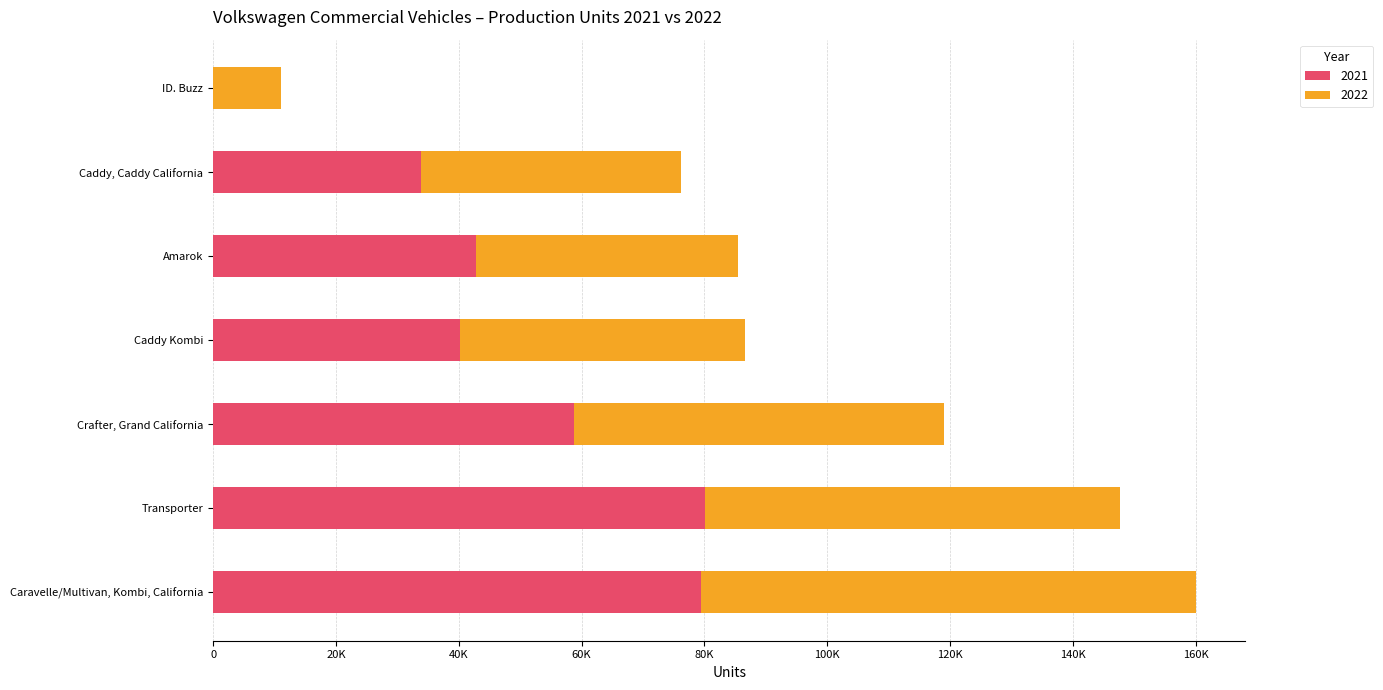

What is the value of the 2022 bar at the 4th from the left?

46500